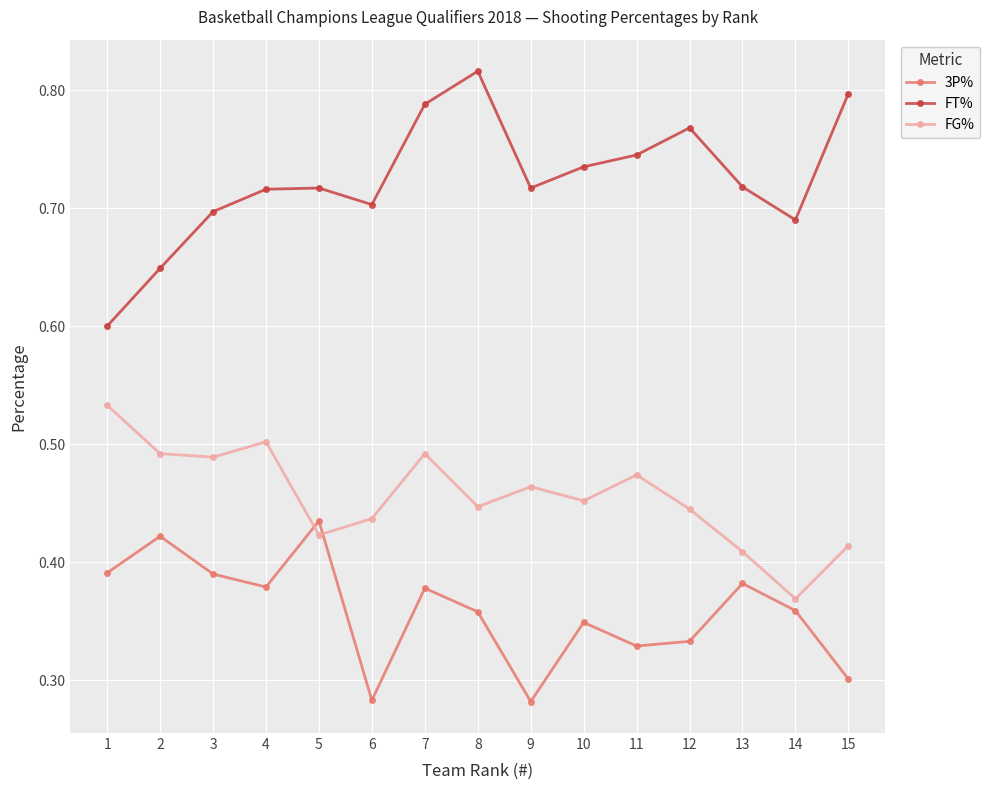

Which series changed the most between 13 and 14?

FG%